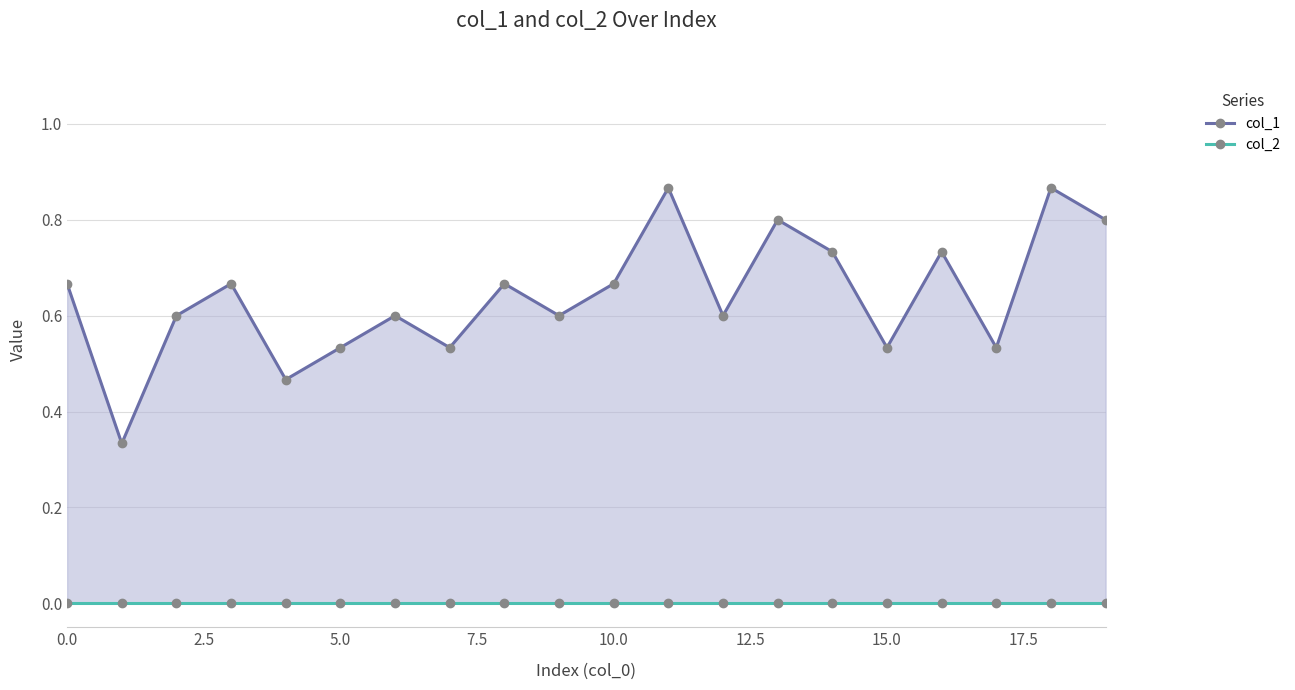

Does the chart have visible grid lines?

Yes